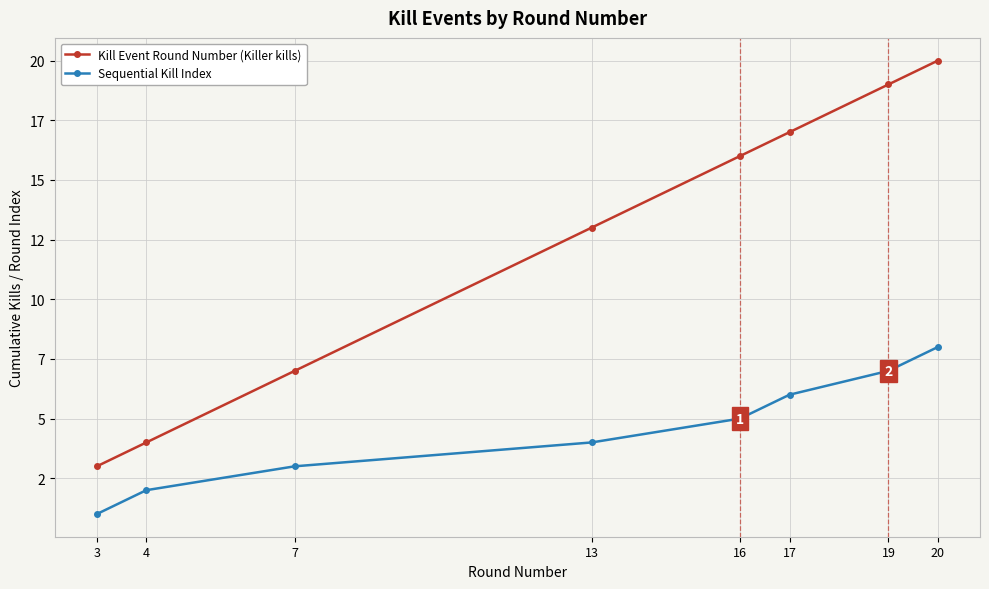

True or false: Kill Event Round Number (Killer kills) and Sequential Kill Index intersect in this chart.

False